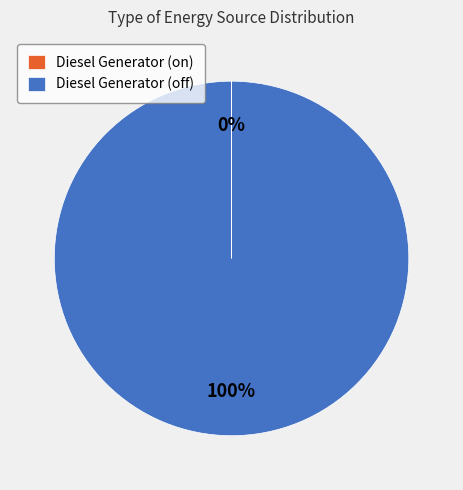

What percentage is the Diesel Generator (off) slice, to the nearest percent?

100%